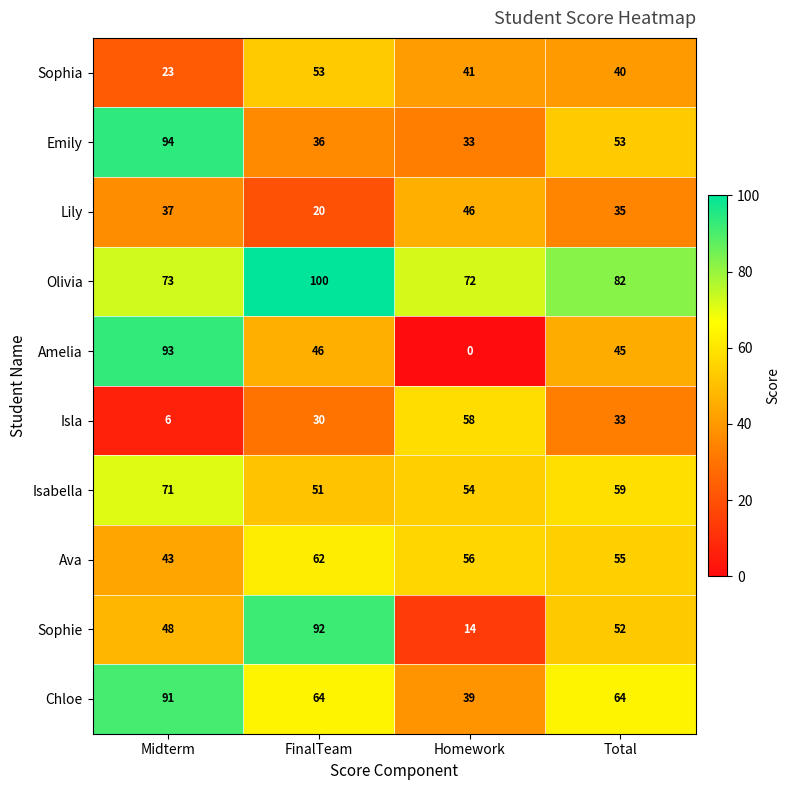

What is the difference between the highest and lowest values at FinalTeam?

80